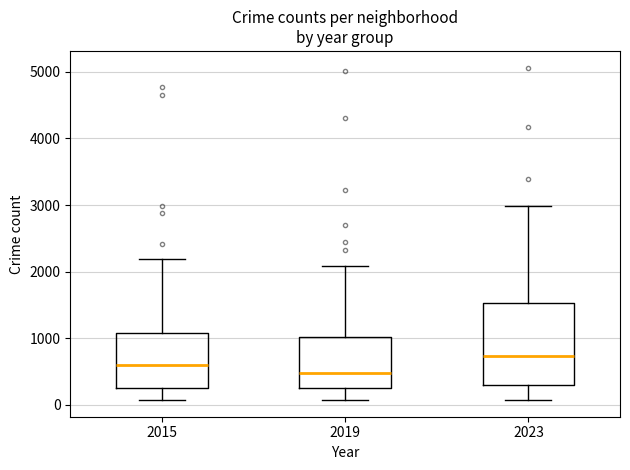

Reading left to right, read every box against the y-axis: the position of its median line, the range the box covers, and the ends of its whiskers. The values are not printed on the chart, so give them approximately, as read against the axis.

2015: median 600, box 300 to 1100, whiskers 100 to 2200
2019: median 500, box 300 to 1000, whiskers 100 to 2100
2023: median 700, box 300 to 1500, whiskers 100 to 3000